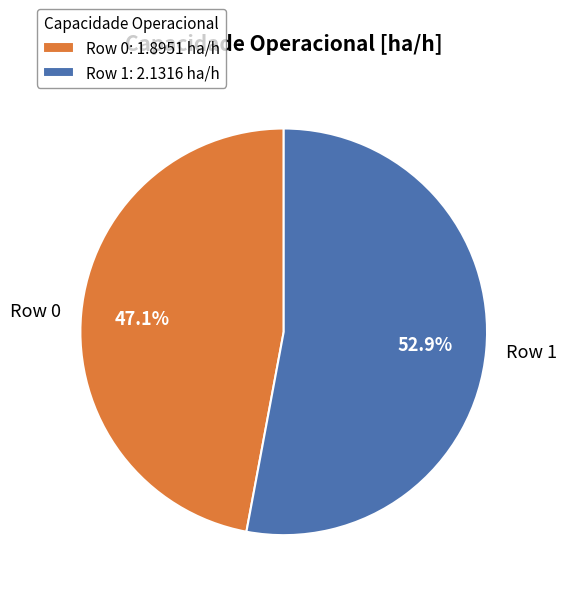

What is the largest slice in the pie chart?

Row 1